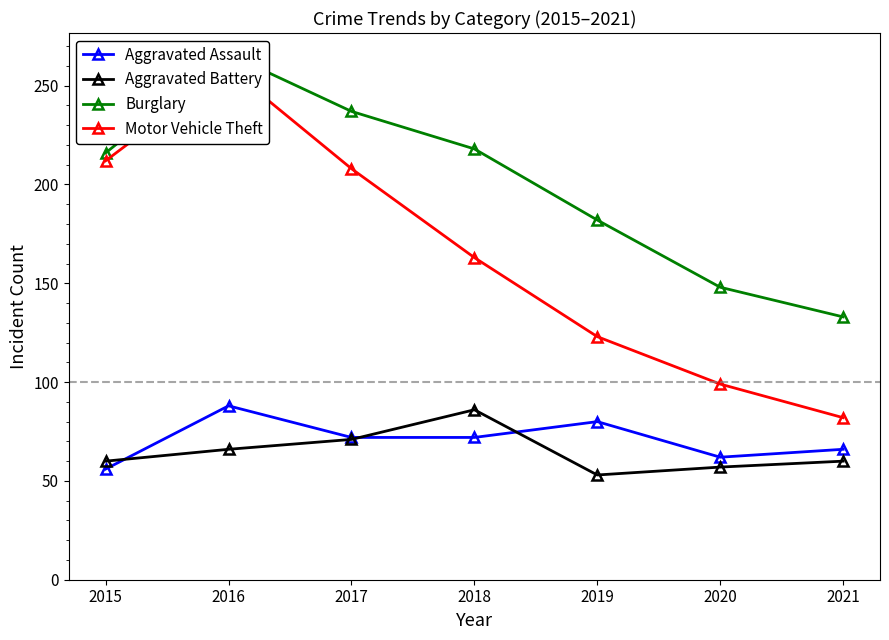

Between 2018 and 2019, which series saw the biggest shift?

Motor Vehicle Theft